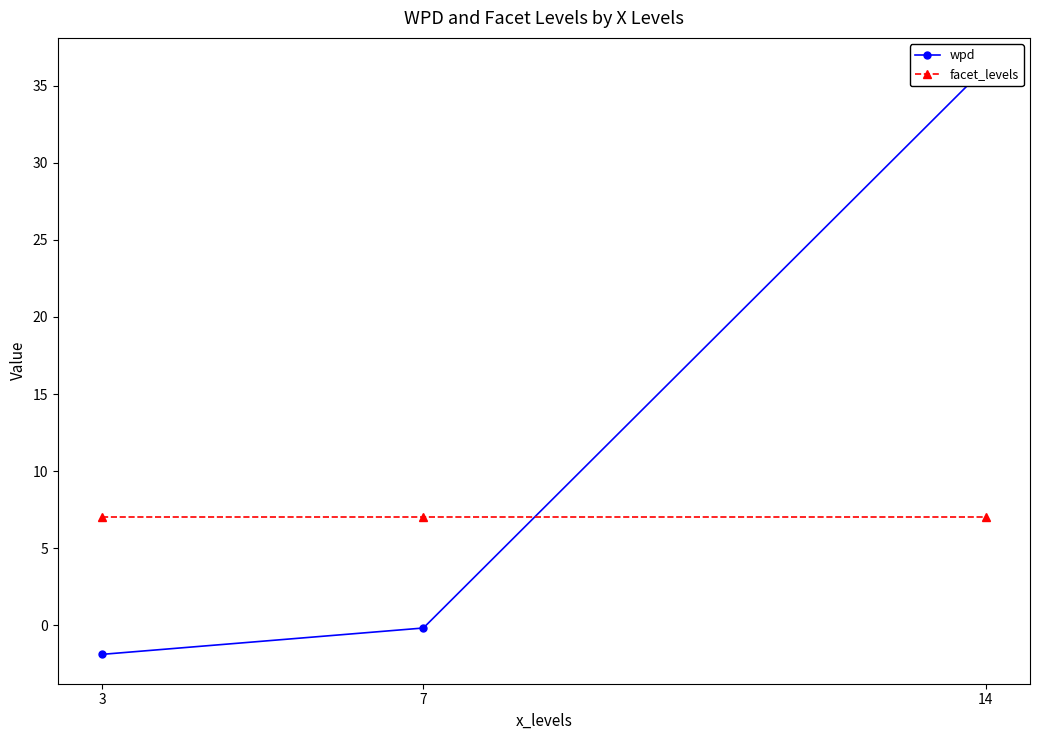

Is it true that wpd equals -2.7 at 3?

False